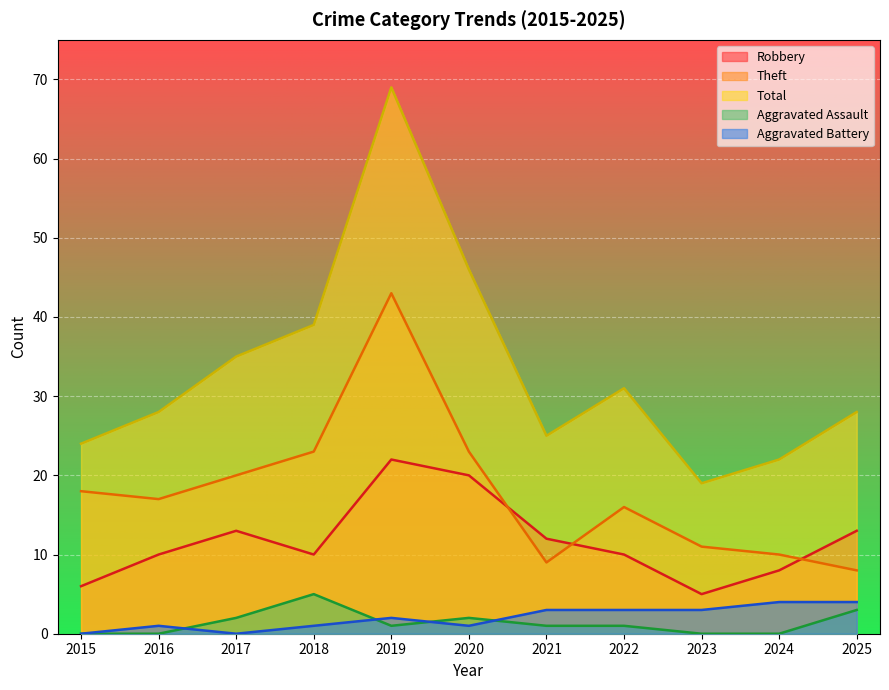

How many interior local peaks does the Aggravated Battery series have?

2